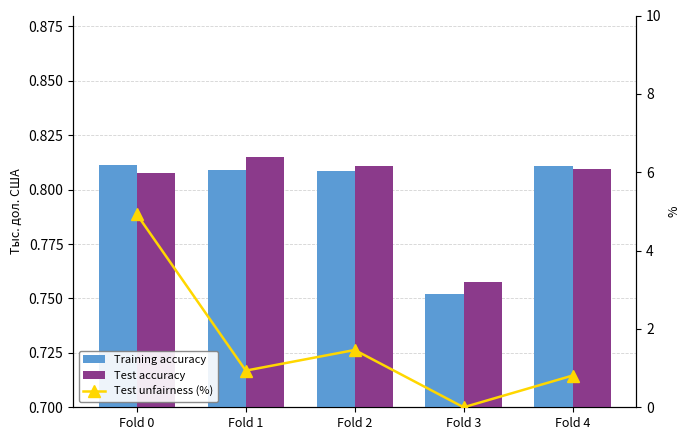

What is the total value across all series at Fold 1?

2.6